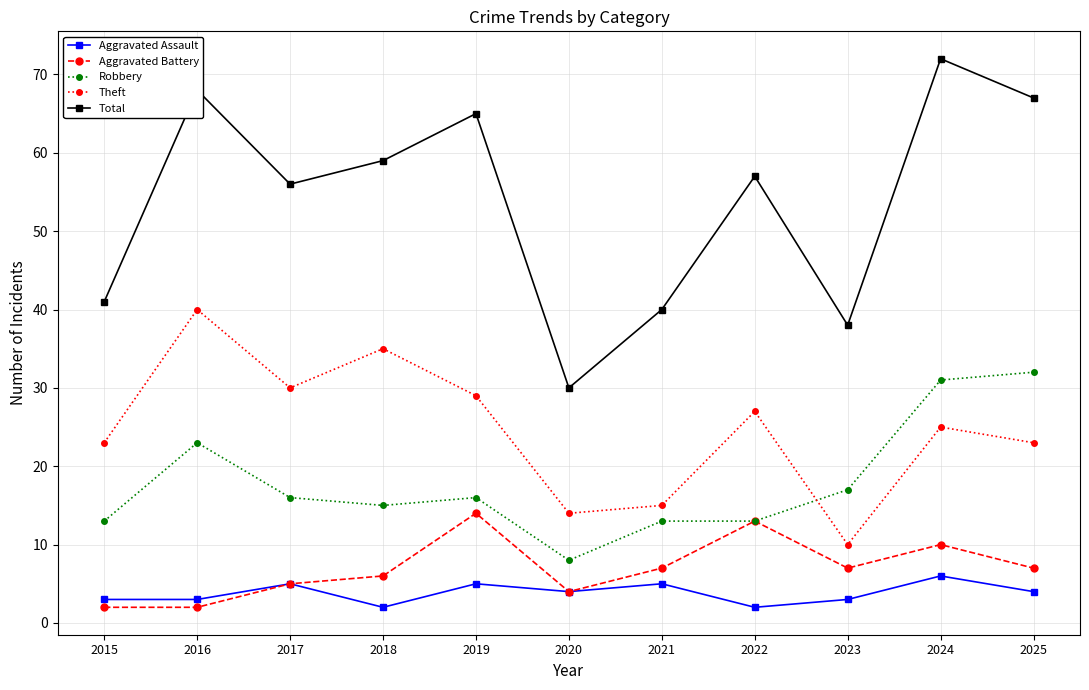

How many series are shown in this chart?

5